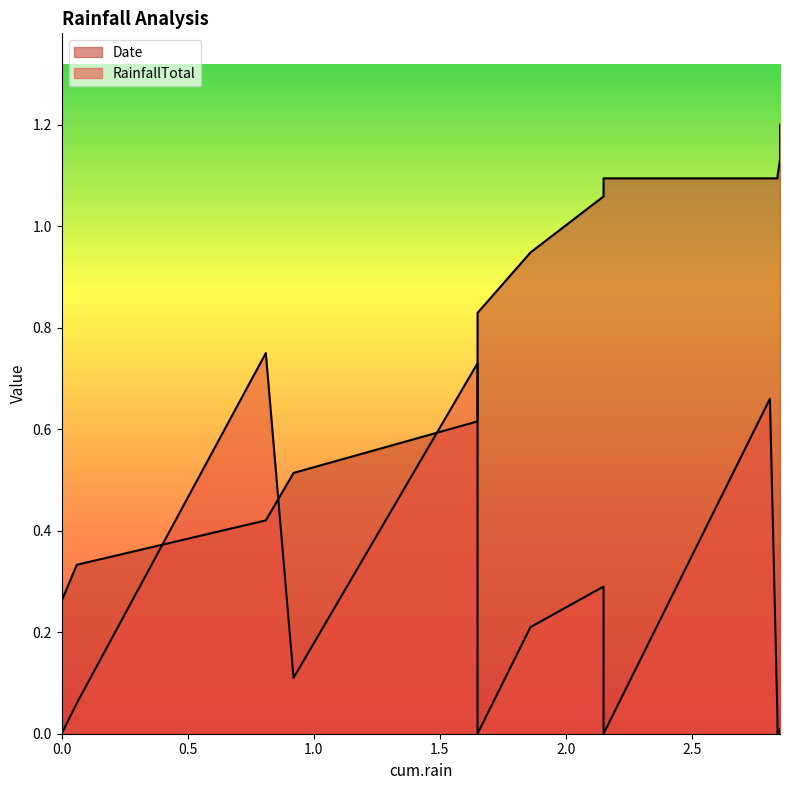

The value of RainfallTotal at 2.85 is 0.0. True or false?

False